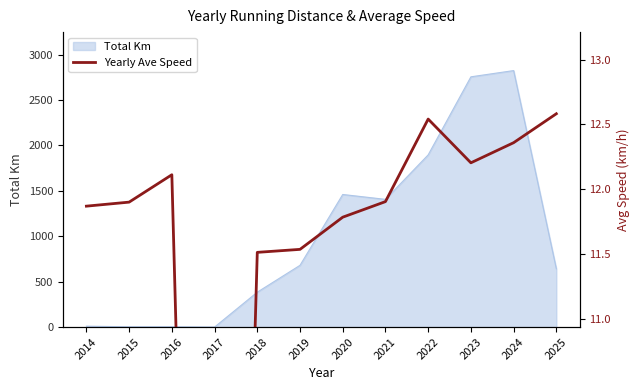

The Total Km series shows 1712.0 at 2024. True or false?

False